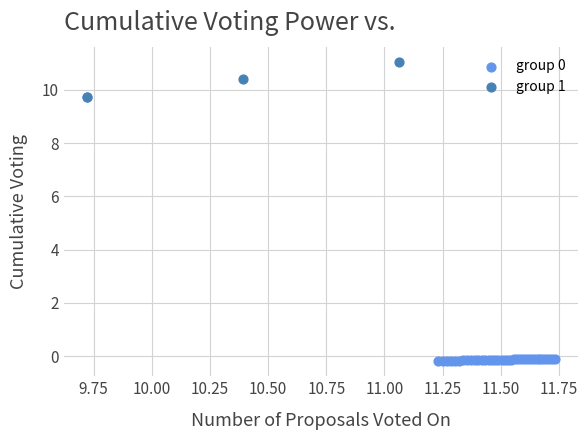

Which series has the largest Y range (max minus min)?

group 0